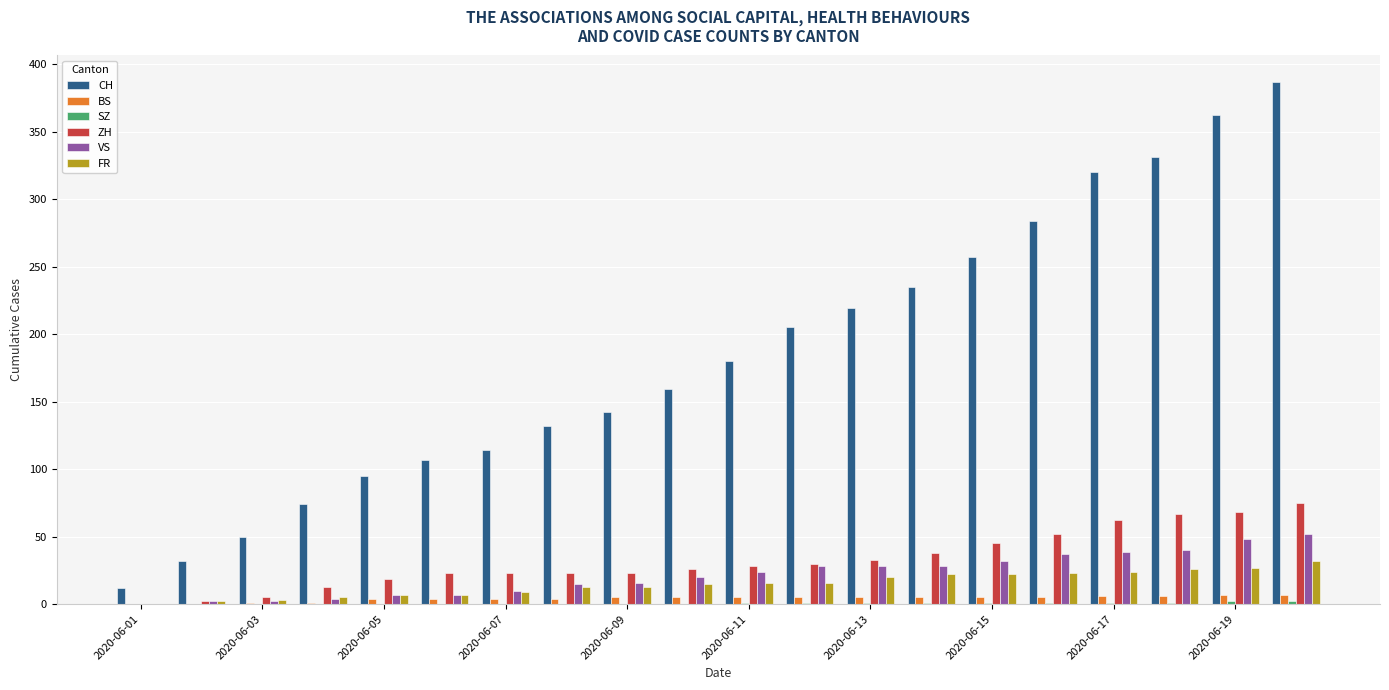

Which series has the widest spread of values?

CH